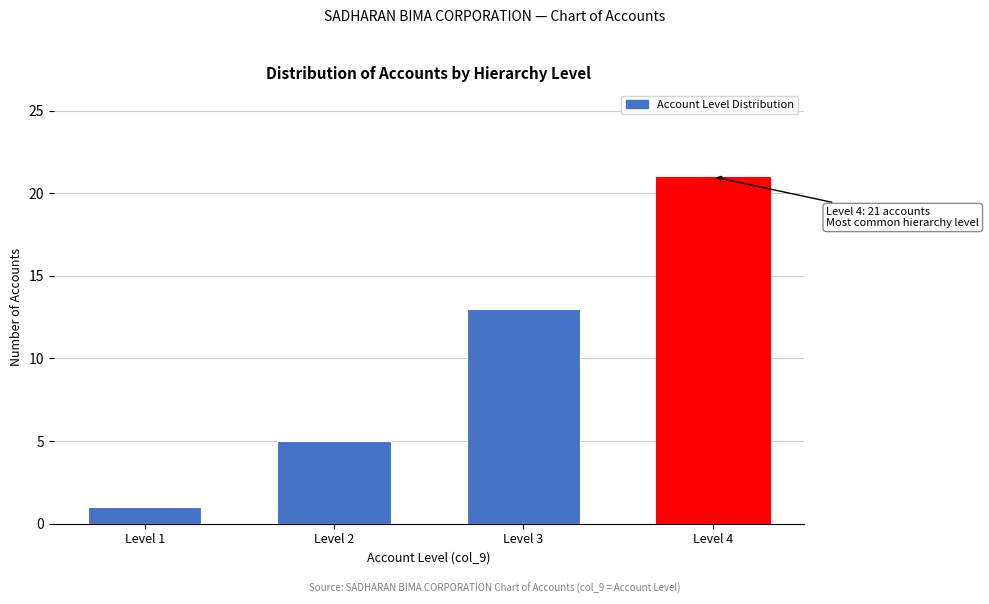

Reading left to right, list all the values displayed in this chart.

1	5	13	21